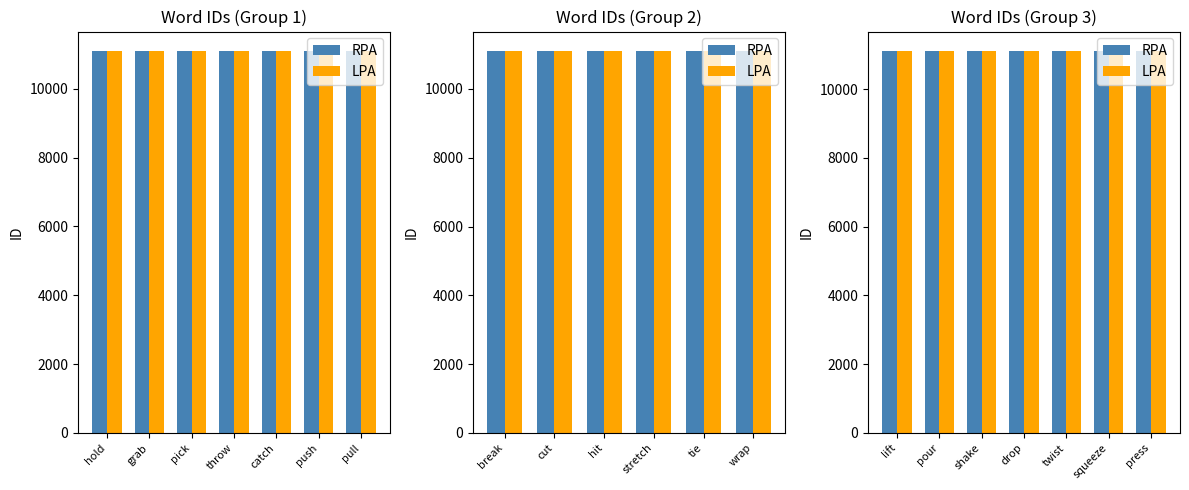

The value of LPA at pour is 11114.5. True or false?

True